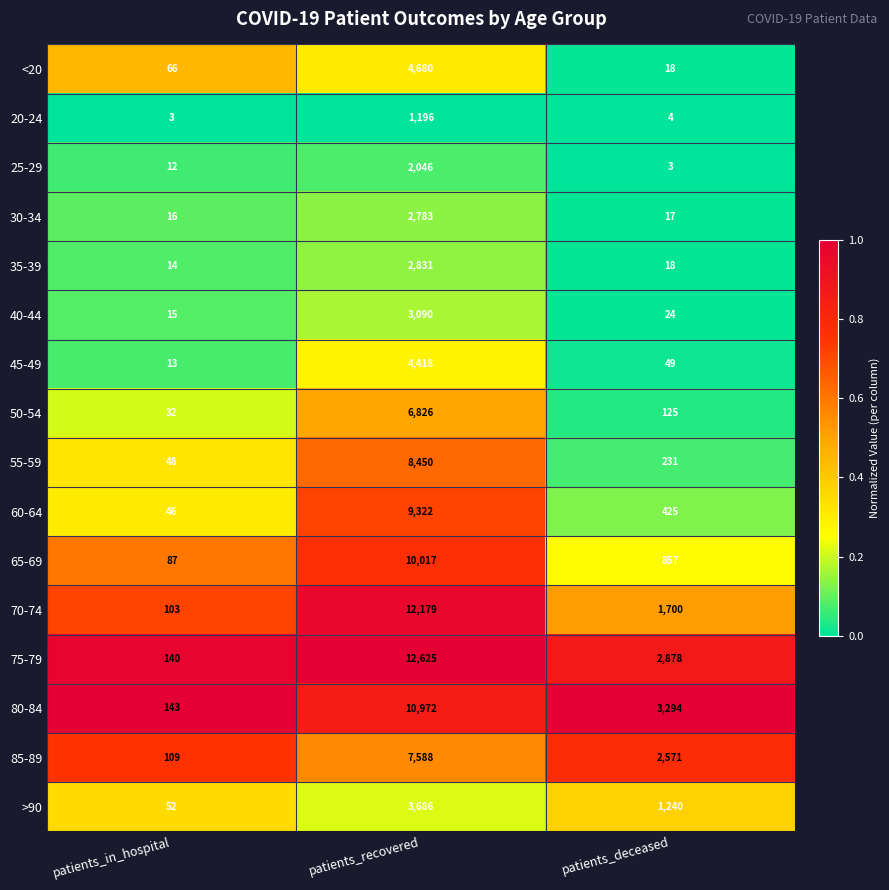

What is the lowest value of the 85-89 series?

109